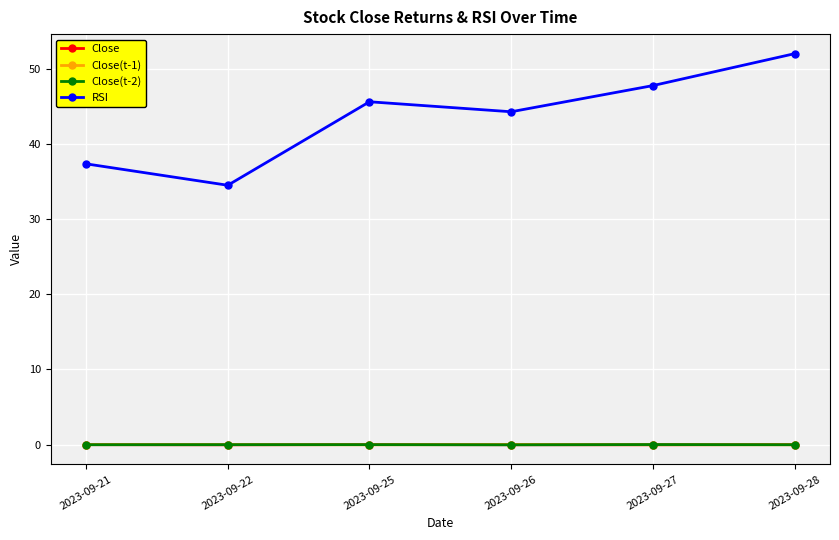

True or false: RSI has a value of 23.0 at 2023-09-27.

False